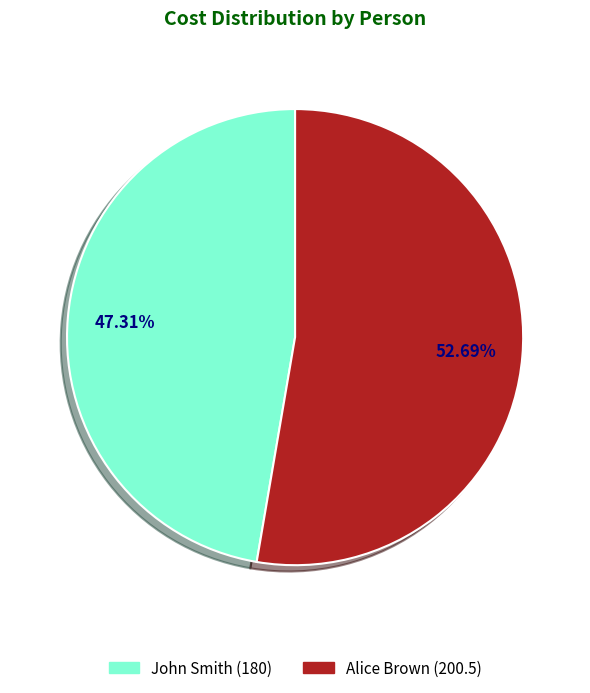

Which slice is the smallest?

John Smith